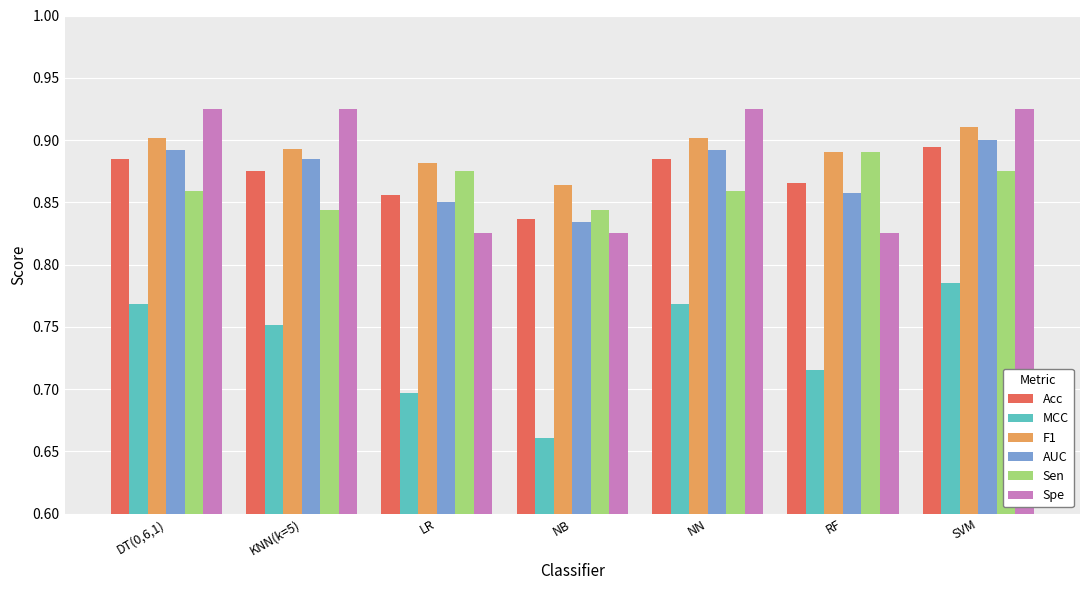

What is the sum of all Acc values?

6.1